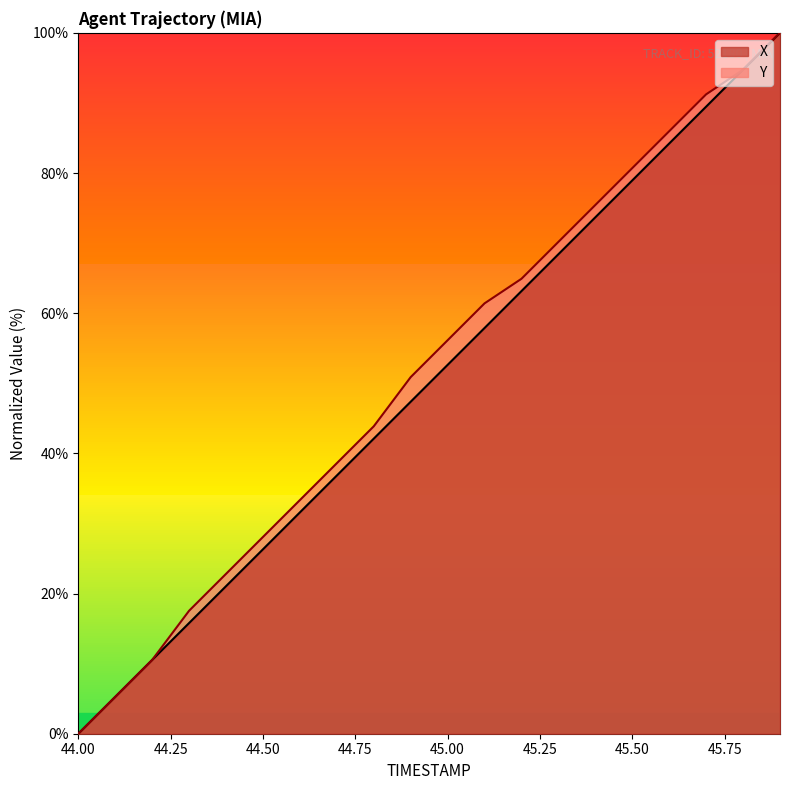

Where is X nearest to the value 50?

45.0